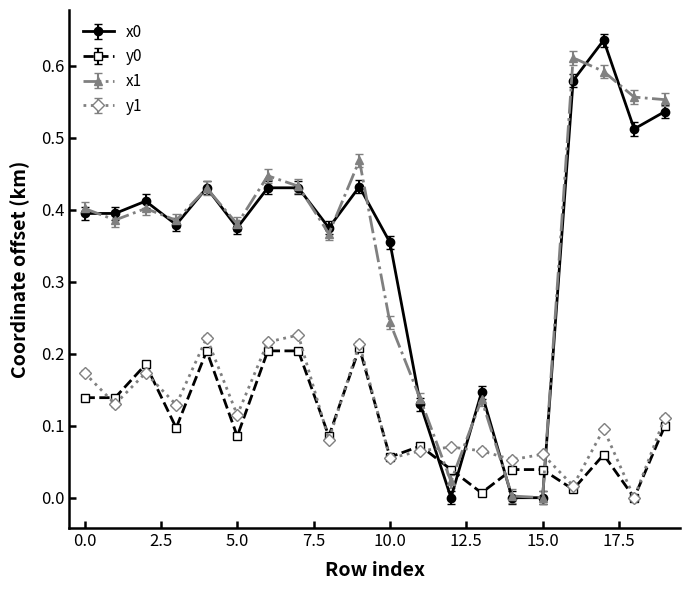

True or false: y1 and x0 intersect in this chart.

True